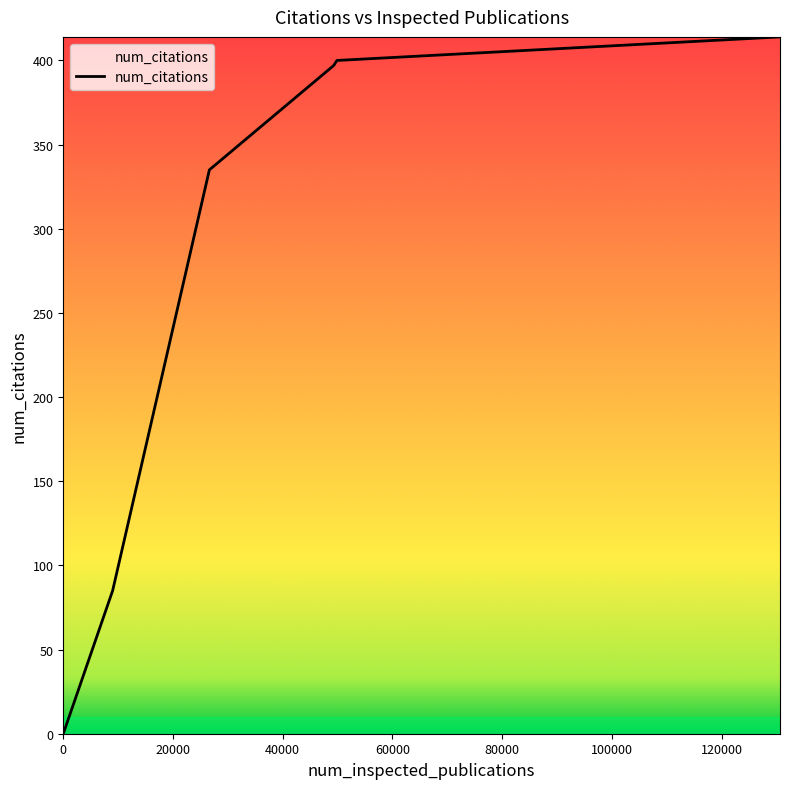

What is the greatest value displayed?

414